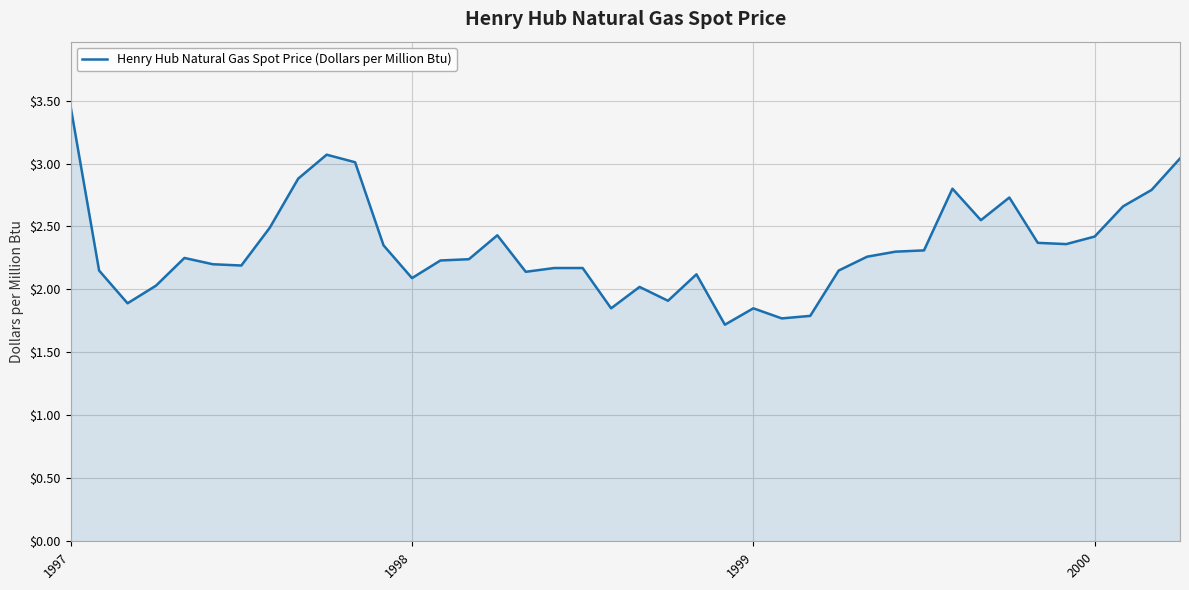

What is the difference between the maximum and minimum values?

1.7